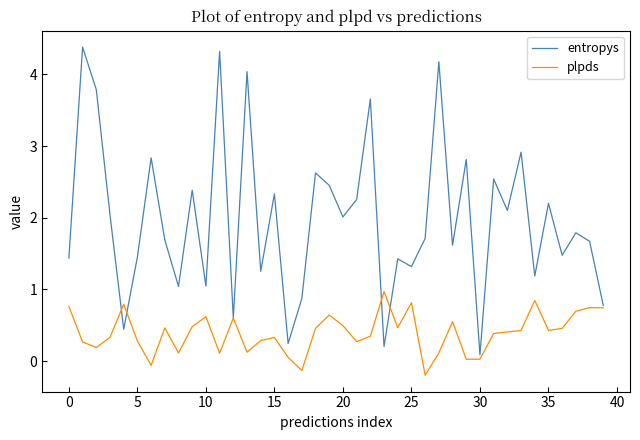

Which series has the largest range (max minus min)?

entropys